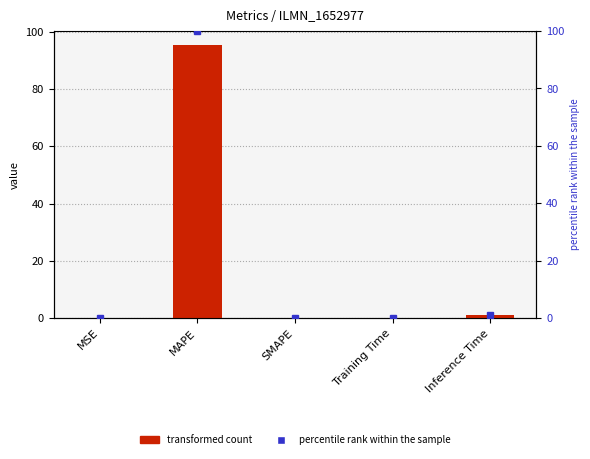

What is the change in value from SMAPE to Inference Time?

+0.9